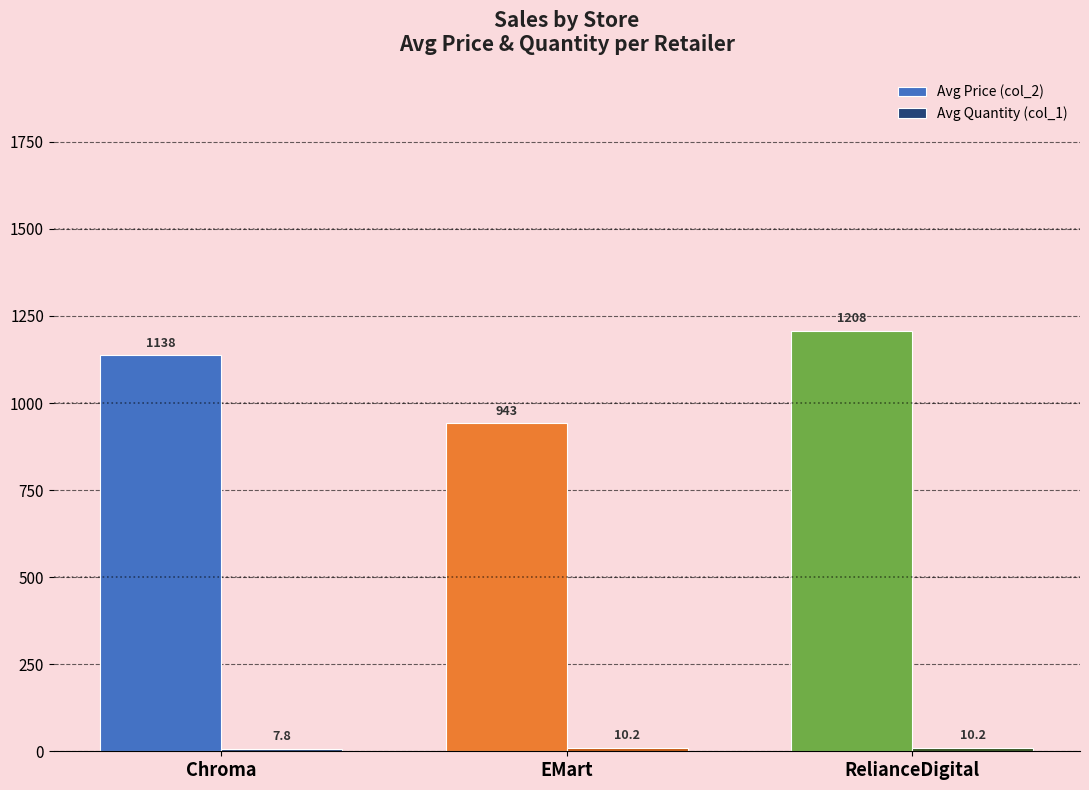

What is the spread (max minus min) of values at RelianceDigital?

1197.9